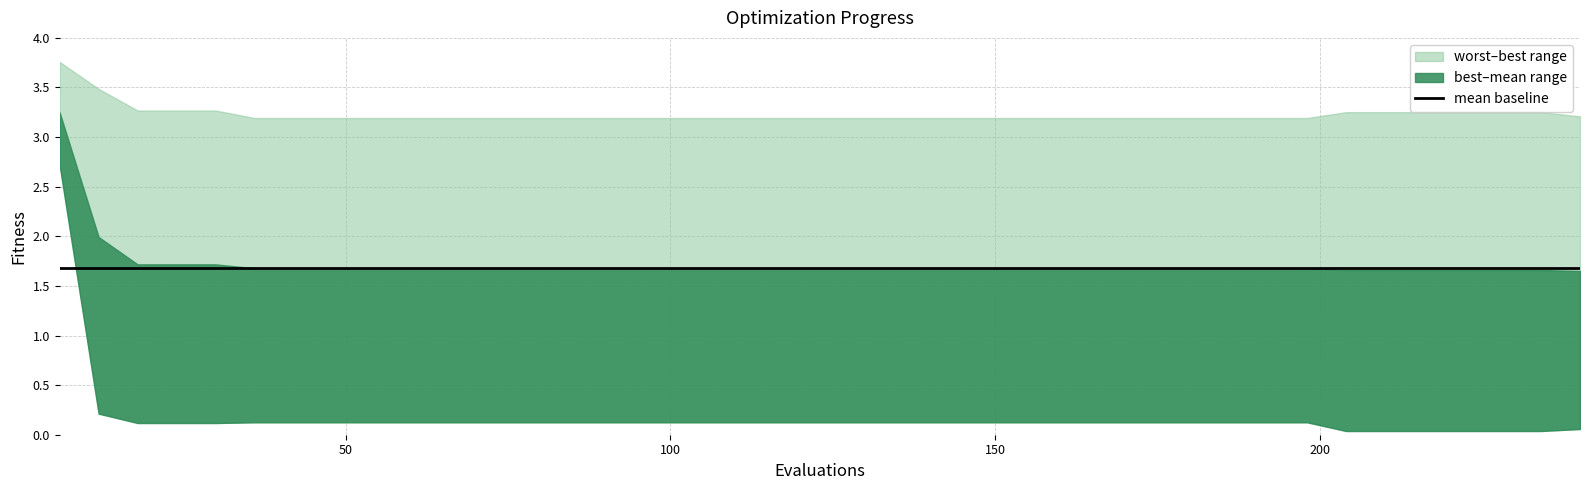

Does the chart display data point markers on the line(s)?

No